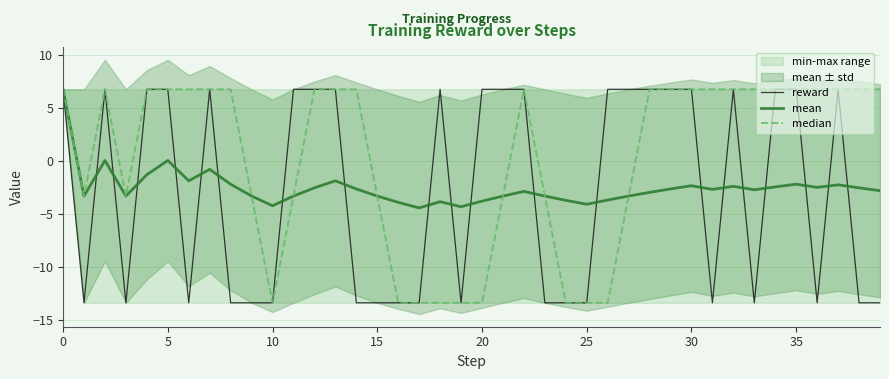

Reading left to right, extract all data points from this chart.

reward: 6.8	-13.4	6.8	-13.4	6.8	6.8	-13.4	6.8	-13.4	-13.4	-13.4	6.8	6.8	6.8	-13.4	-13.4	-13.4	-13.4	6.8	-13.4	6.8	6.8	6.8	-13.4	-13.4	-13.4	6.8	6.8	6.8	6.8	6.8	-13.4	6.8	-13.4	6.8	6.8	-13.4	6.8	-13.4	-13.4
mean: 6.8	-3.3	0.1	-3.3	-1.3	0.1	-1.9	-0.8	-2.2	-3.3	-4.2	-3.3	-2.5	-1.9	-2.6	-3.3	-3.9	-4.4	-3.8	-4.3	-3.8	-3.3	-2.9	-3.3	-3.7	-4.1	-3.7	-3.3	-3.0	-2.6	-2.3	-2.7	-2.4	-2.7	-2.4	-2.2	-2.5	-2.2	-2.5	-2.8
median: 6.8	-3.3	6.8	-3.3	6.8	6.8	6.8	6.8	6.8	-3.3	-13.4	-3.3	6.8	6.8	6.8	-3.3	-13.4	-13.4	-13.4	-13.4	-13.4	-3.3	6.8	-3.3	-13.4	-13.4	-13.4	-3.3	6.8	6.8	6.8	6.8	6.8	6.8	6.8	6.8	6.8	6.8	6.8	6.8